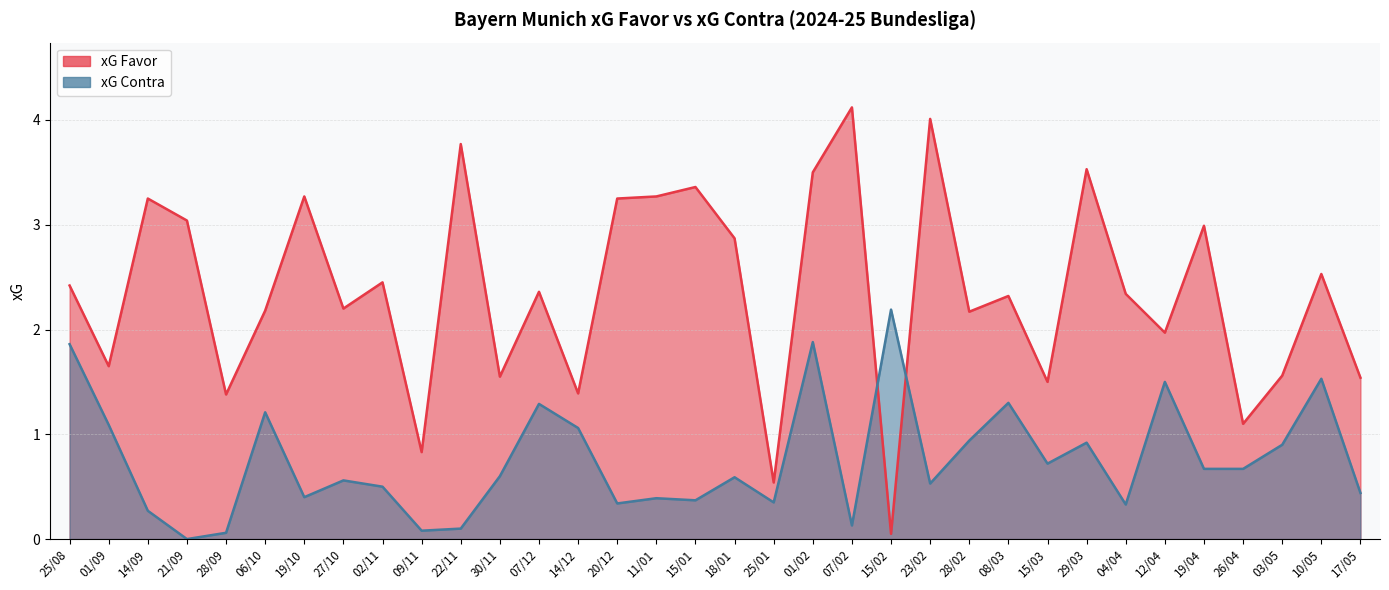

At which label is xG Contra closest to 1?

14/12